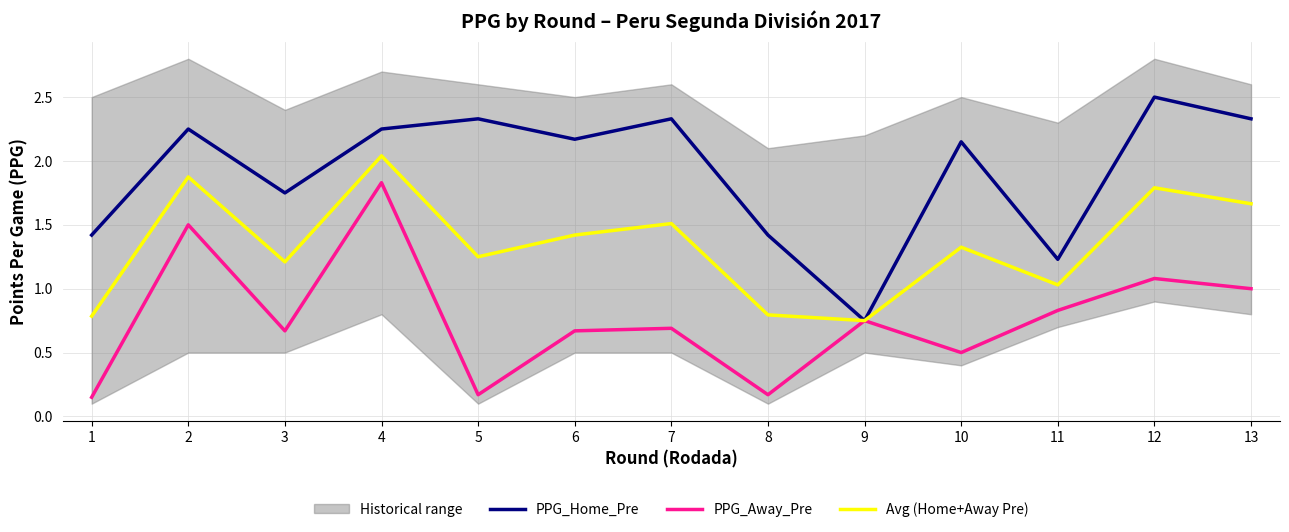

What is the maximum value for Avg (Home+Away Pre)?

2.0